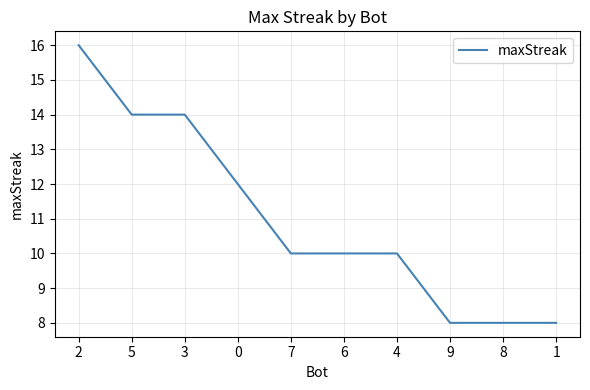

What is the difference between the second highest and minimum values?

6